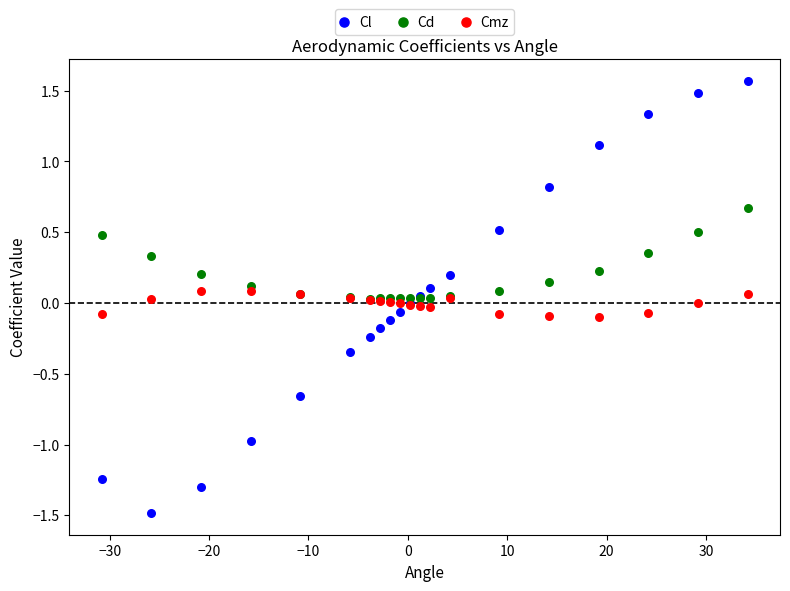

What are all the series names shown in the legend?

Cl, Cd, Cmz